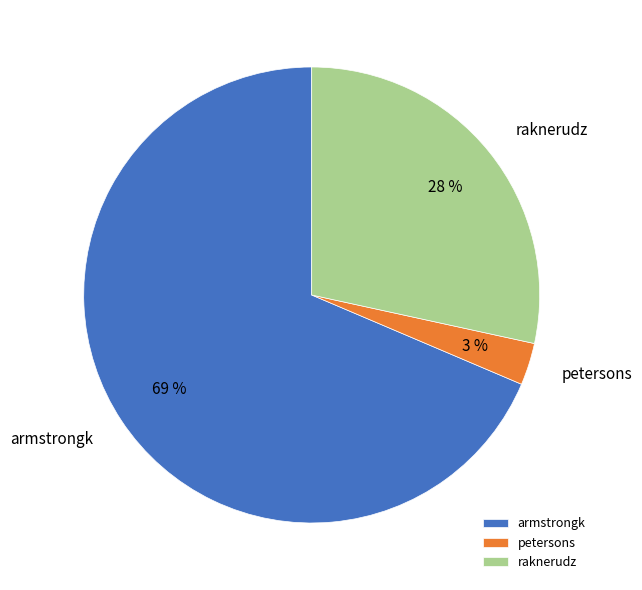

Approximately how many times larger is the value at armstrongk compared to petersons?

23.0